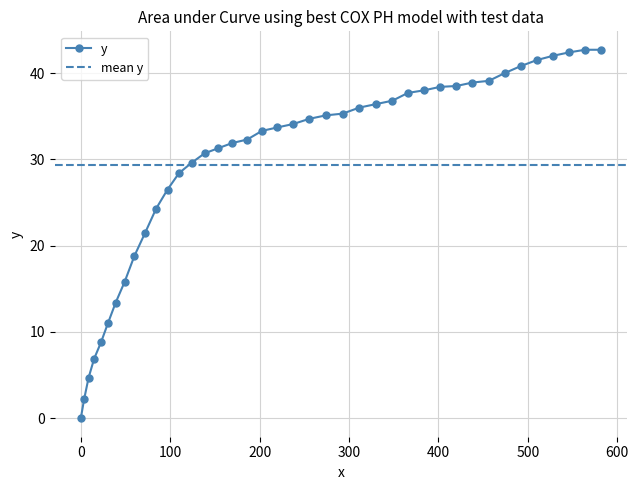

Reading right to left, what are all the values shown in this chart?

42.7	42.7	42.4	42.0	41.5	40.8	40.0	39.1	38.9	38.5	38.4	38.0	37.7	36.8	36.4	36.0	35.3	35.1	34.7	34.1	33.7	33.3	32.3	31.9	31.3	30.7	29.6	28.4	26.5	24.3	21.5	18.8	15.8	13.4	11.0	8.8	6.9	4.7	2.2	0.0